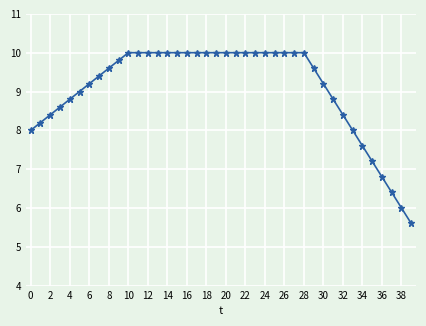

What is the difference between the maximum and minimum values?

4.4